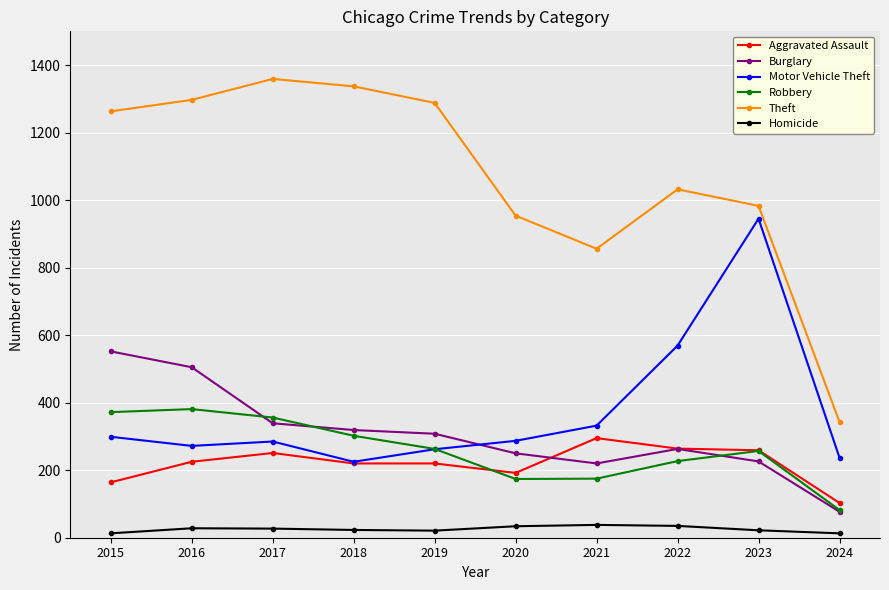

What is the difference between the highest and lowest values at 2015?

1250